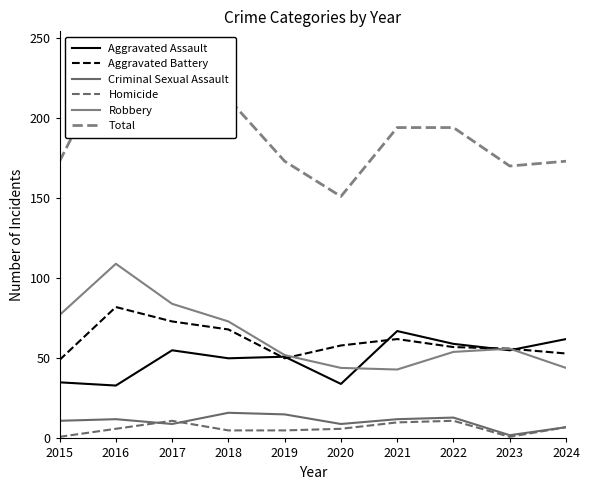

True or false: Homicide and Robbery intersect in this chart.

False